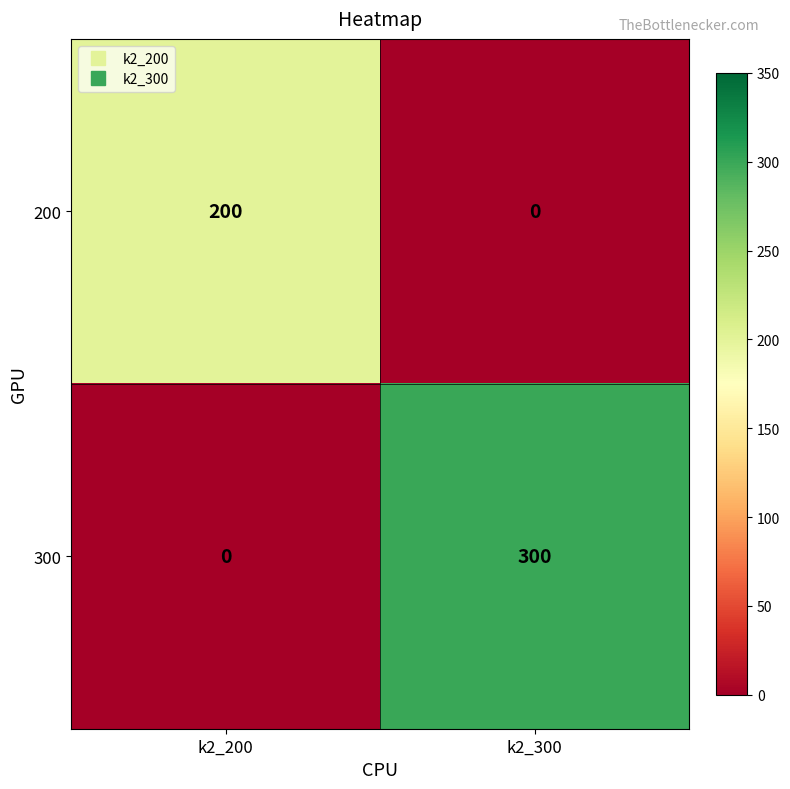

Which series has the largest total across all categories?

300